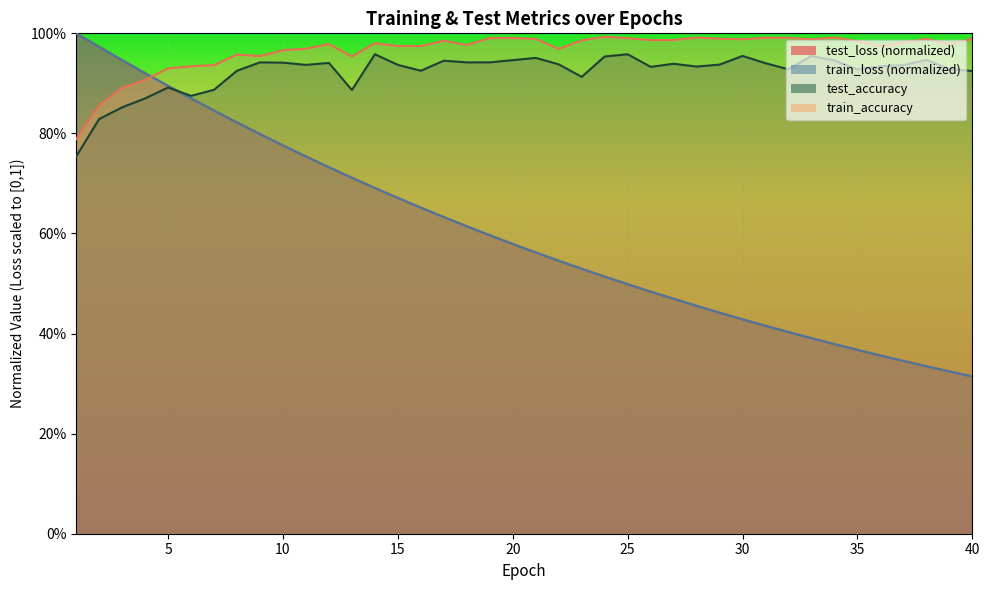

Rank the categories by train_accuracy value from lowest to highest.

1, 2, 3, 4, 5, 6, 7, 13, 9, 8, 10, 22, 11, 16, 15, 36, 18, 39, 12, 14, 37, 35, 17, 23, 26, 27, 33, 30, 38, 21, 29, 40, 25, 19, 20, 32, 31, 34, 28, 24